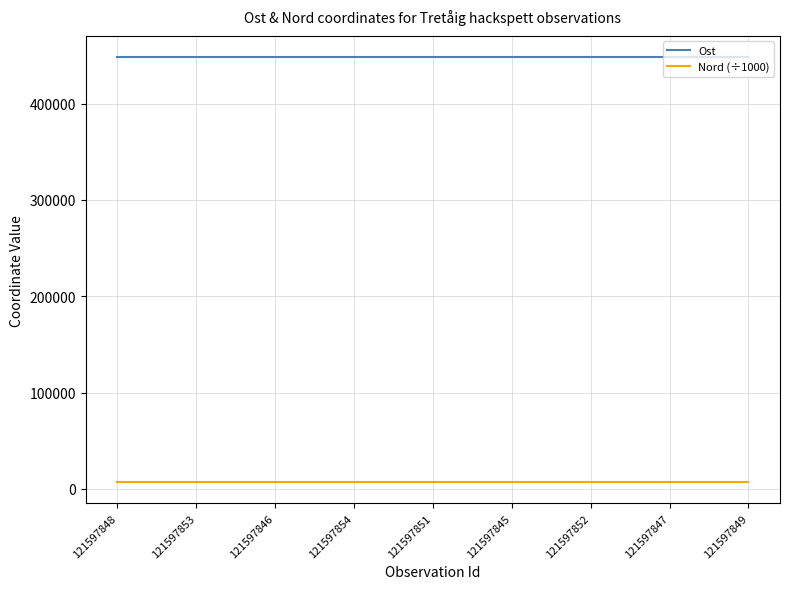

In Ost, how many points are higher than both neighbors (excluding endpoints)?

3